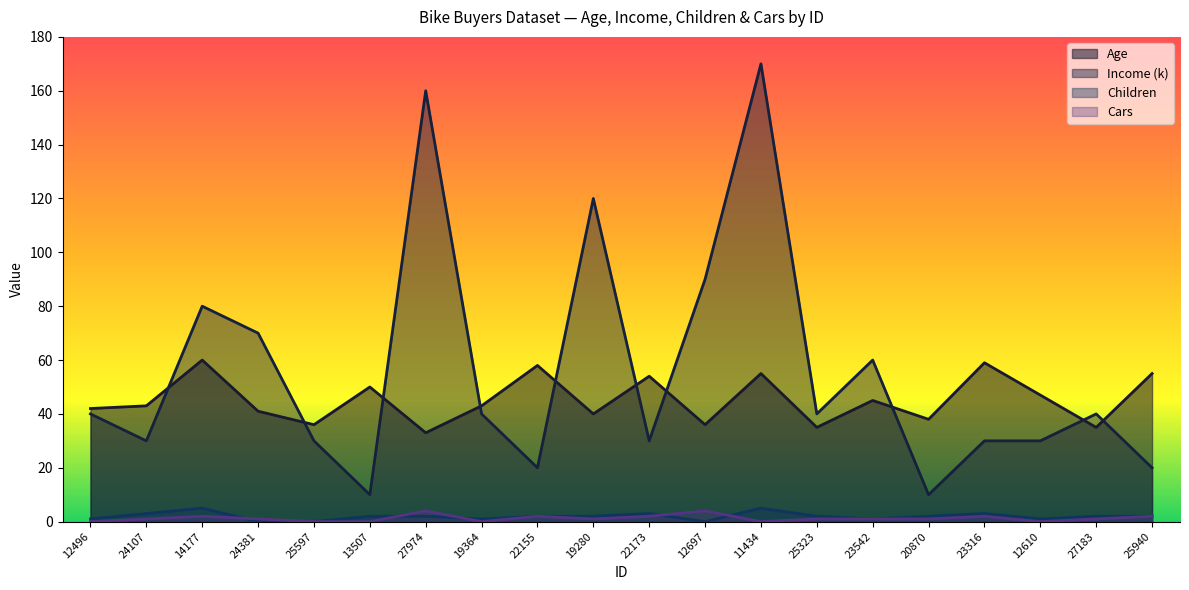

Between which two adjacent categories do Income (k) and Age first intersect?

24107 and 14177